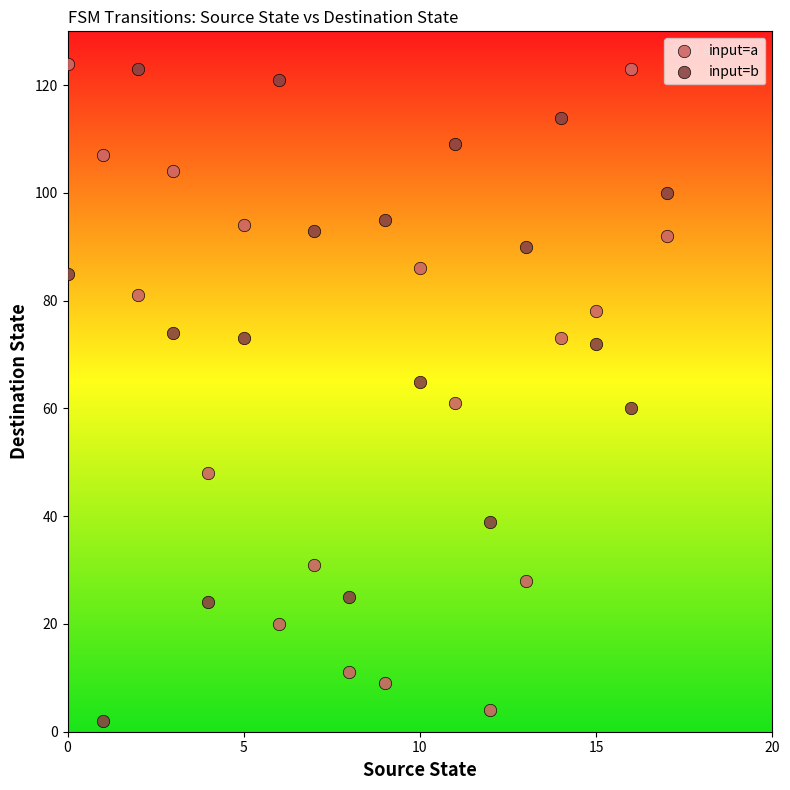

What are all the series names shown in the legend?

input=a, input=b